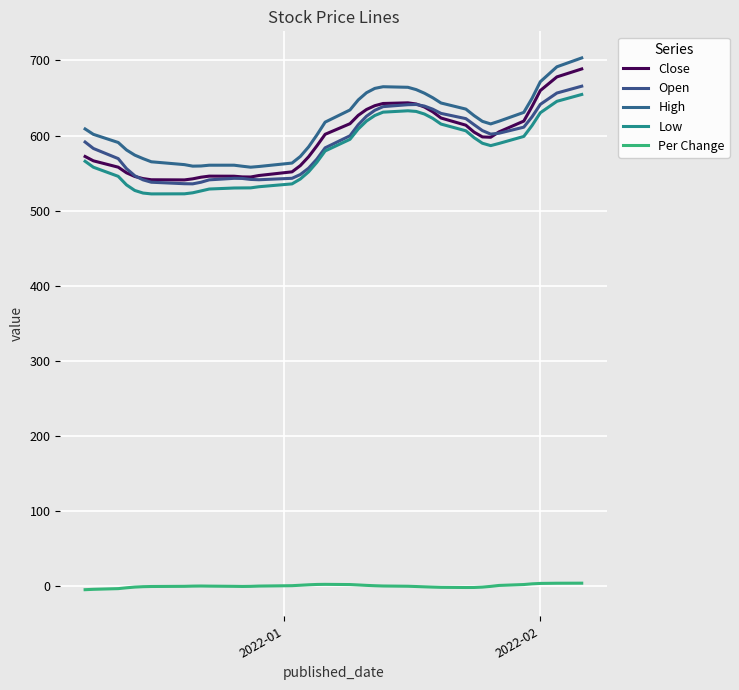

How many interior local peaks does the Close series have?

2